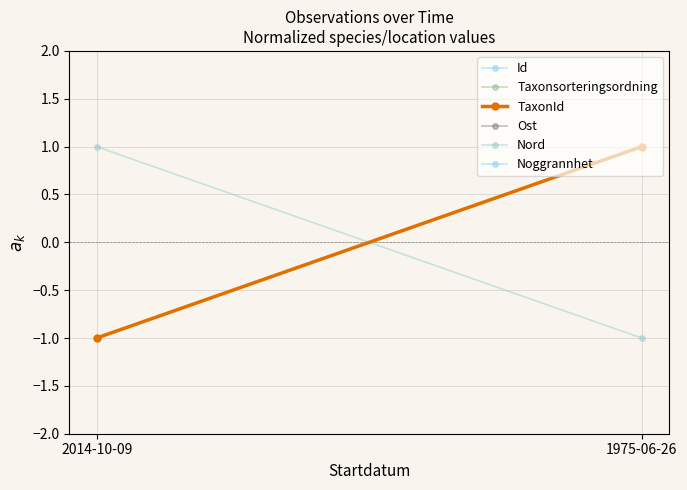

What value does the Taxonsorteringsordning series have at 1975-06-26?

1.0